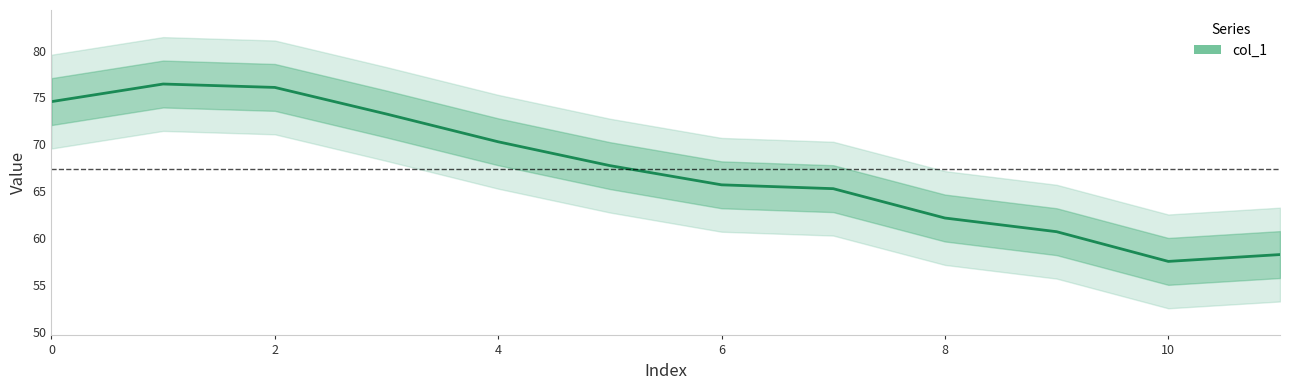

What is the difference between the second highest and minimum values?

18.5